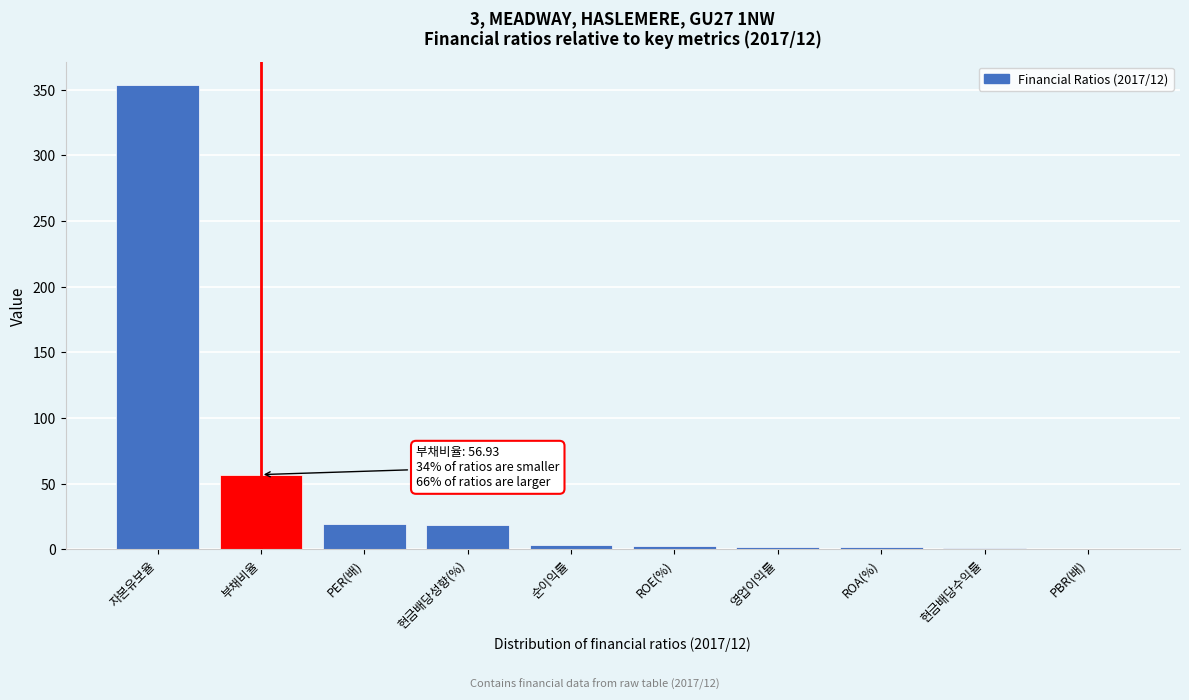

What is the approximate value at PER(배)?

19.4